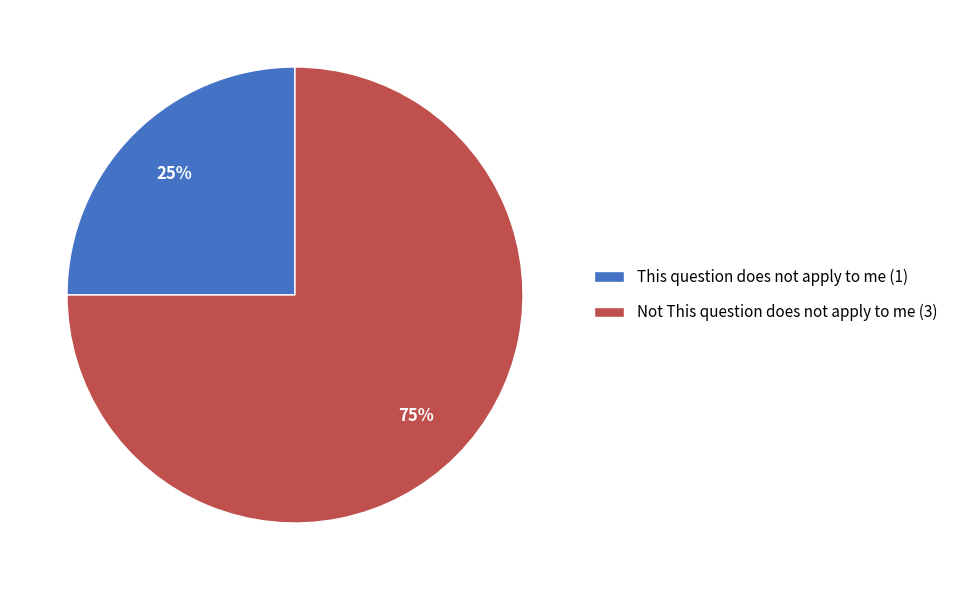

Do Not This question does not apply to me (3) and This question does not apply to me (1) together represent more than half of the pie?

Yes